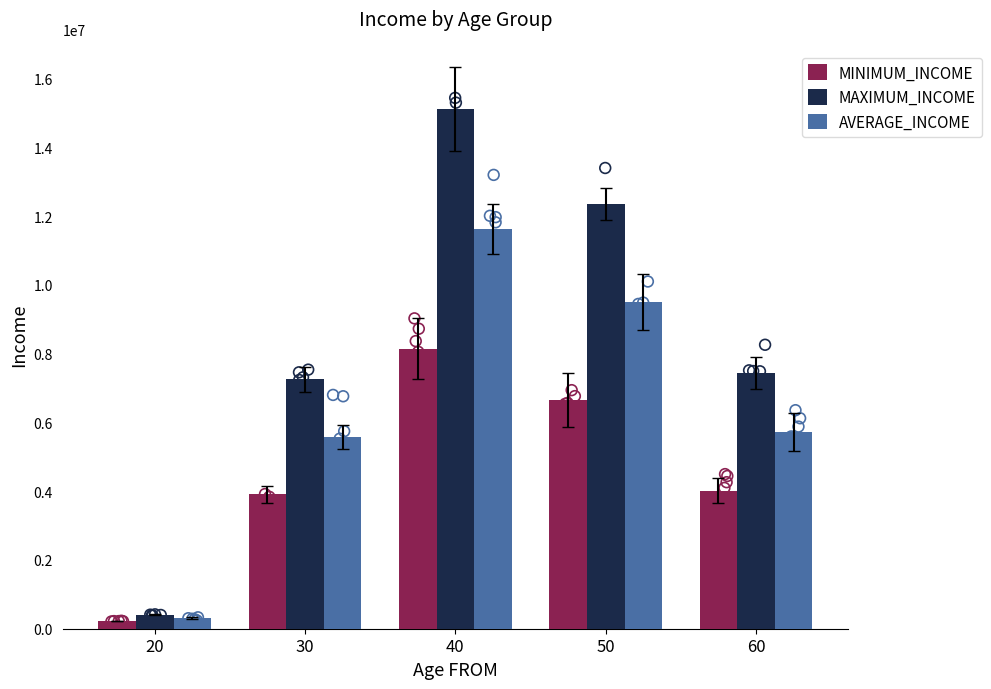

Which series contains the lowest Y value?

MINIMUM_INCOME